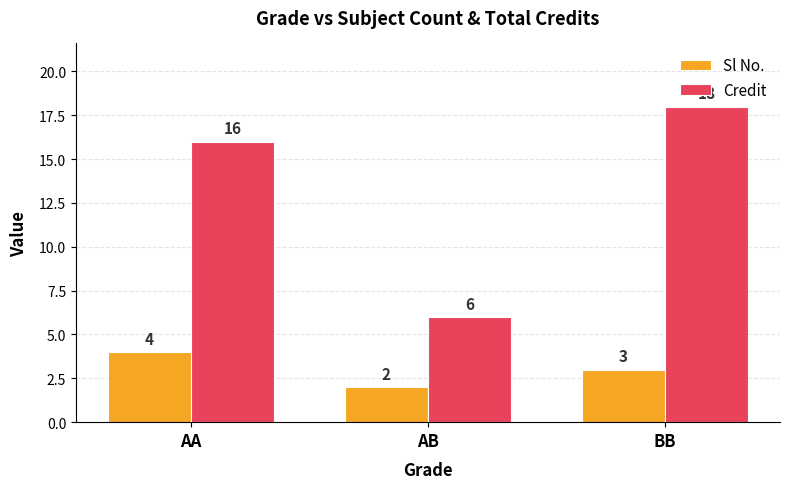

Is it true that Credit equals 6 at AB?

True